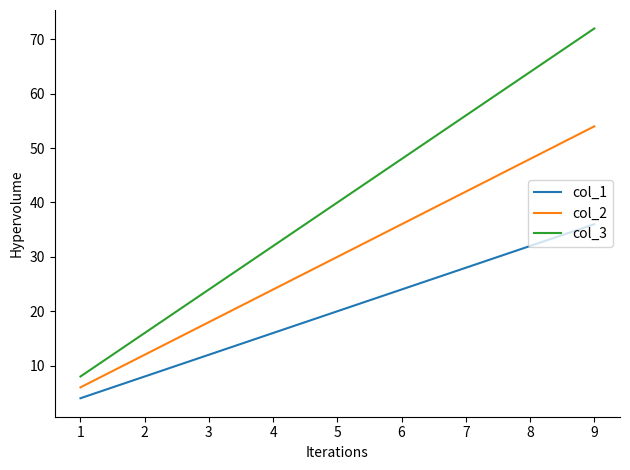

The value of col_1 at 2 is 8. True or false?

True